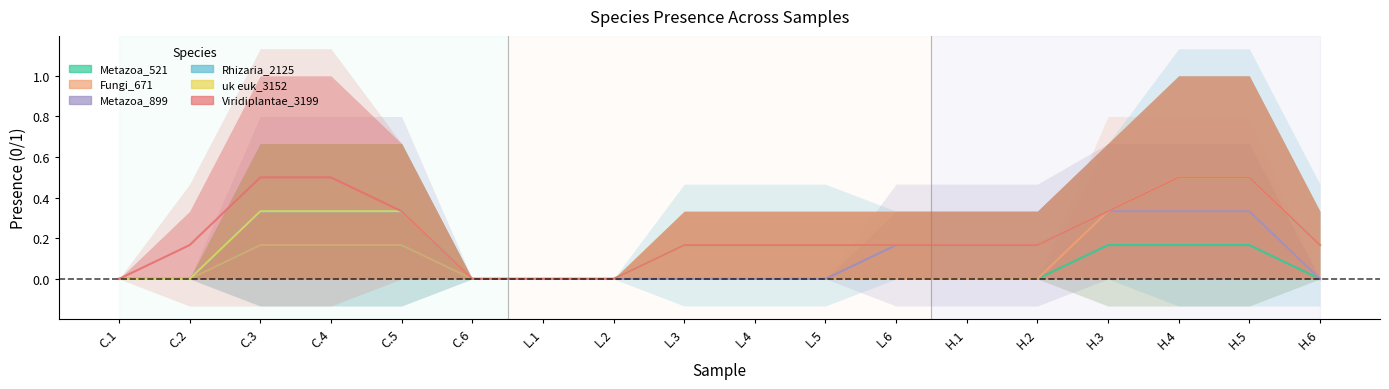

True or false: uk euk_3152 and Metazoa_521 intersect in this chart.

False